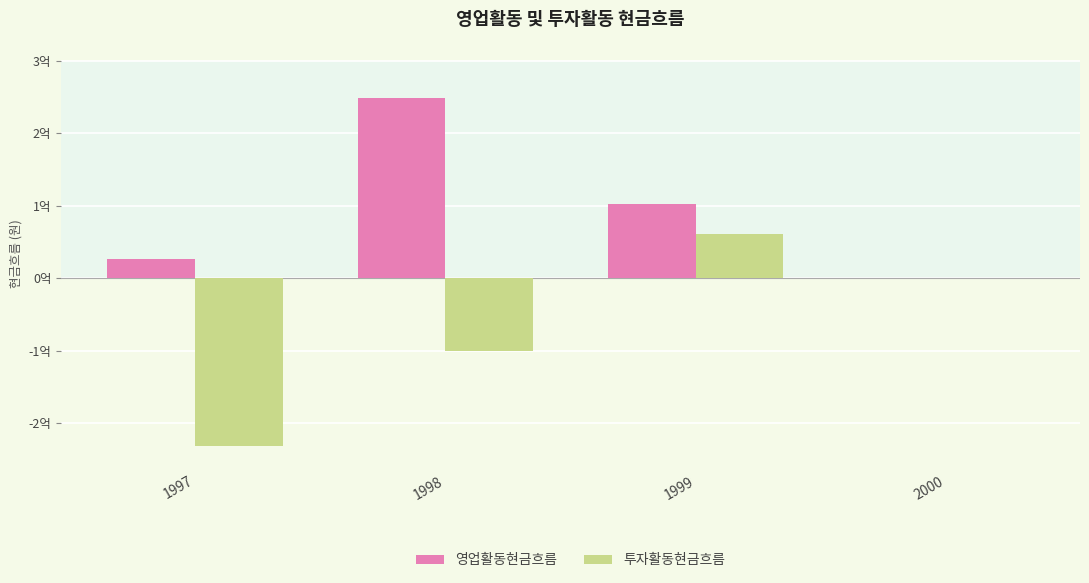

Rank the series by their maximum value, from highest to lowest.

영업활동현금흐름, 투자활동현금흐름